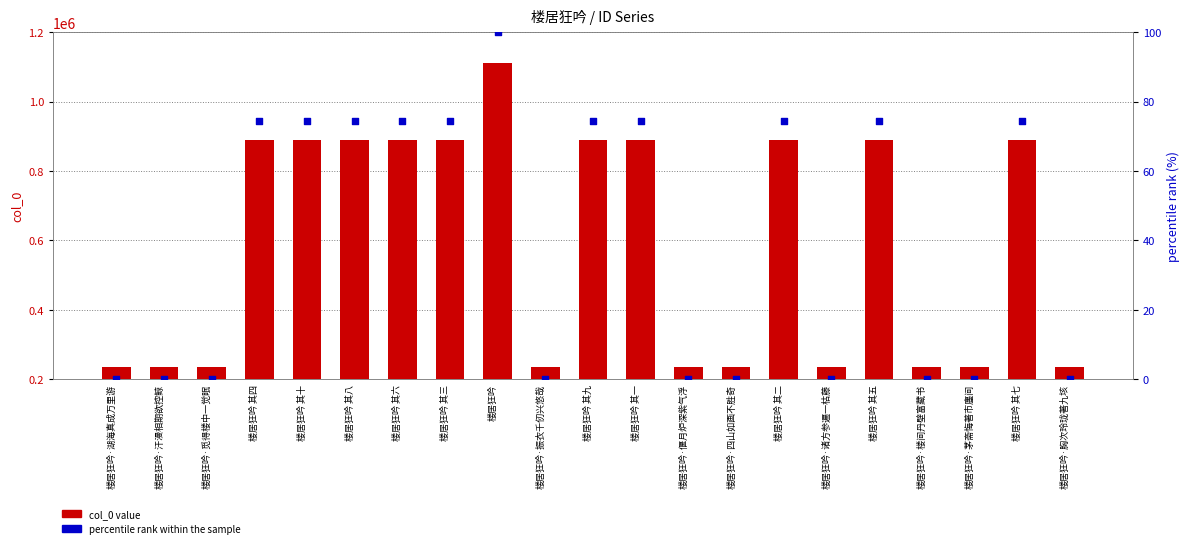

Which series contains the highest Y value?

col_0 value